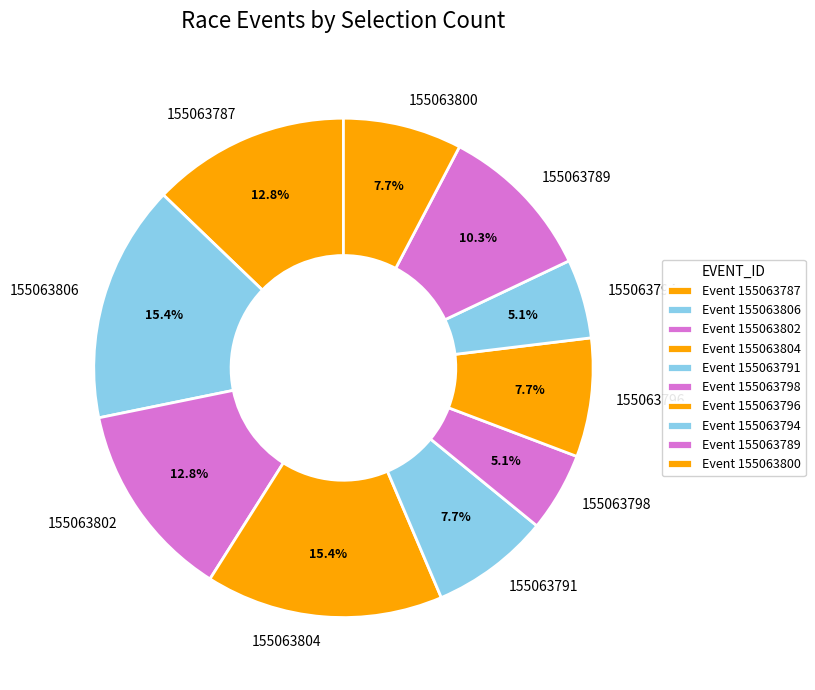

Combined, what portion of the pie is 155063802 and 155063794?

17.9%